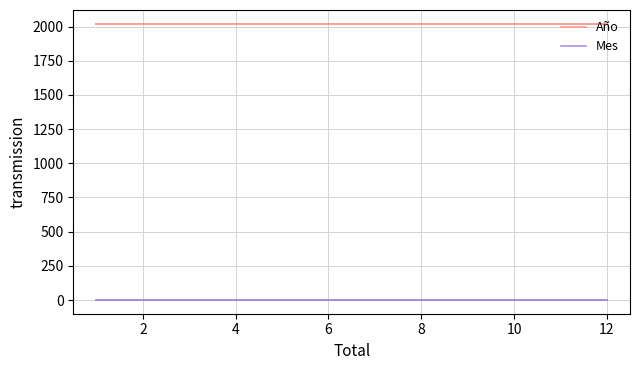

How many lines are shown in the chart?

2